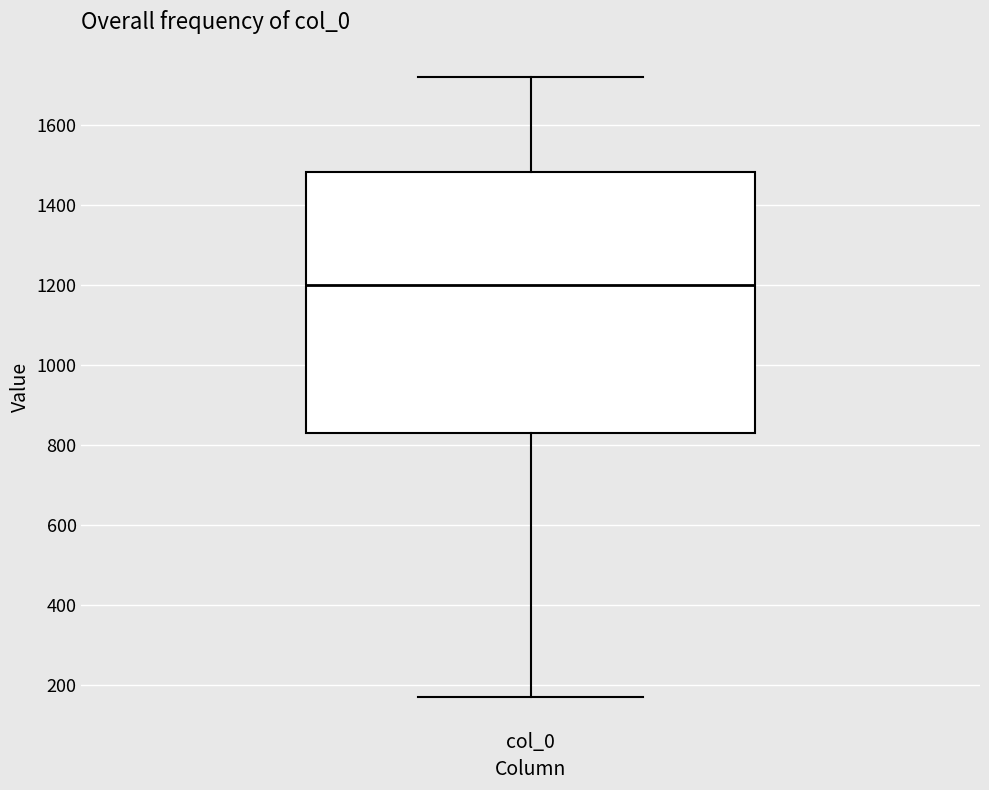

Transcribe this box plot: give where the median line is, the range the box spans, and where the two whiskers end, as read against the y-axis. The values are not printed on the chart, so give them approximately, as read against the axis.

median 1200, box 840 to 1480, whiskers 180 to 1720